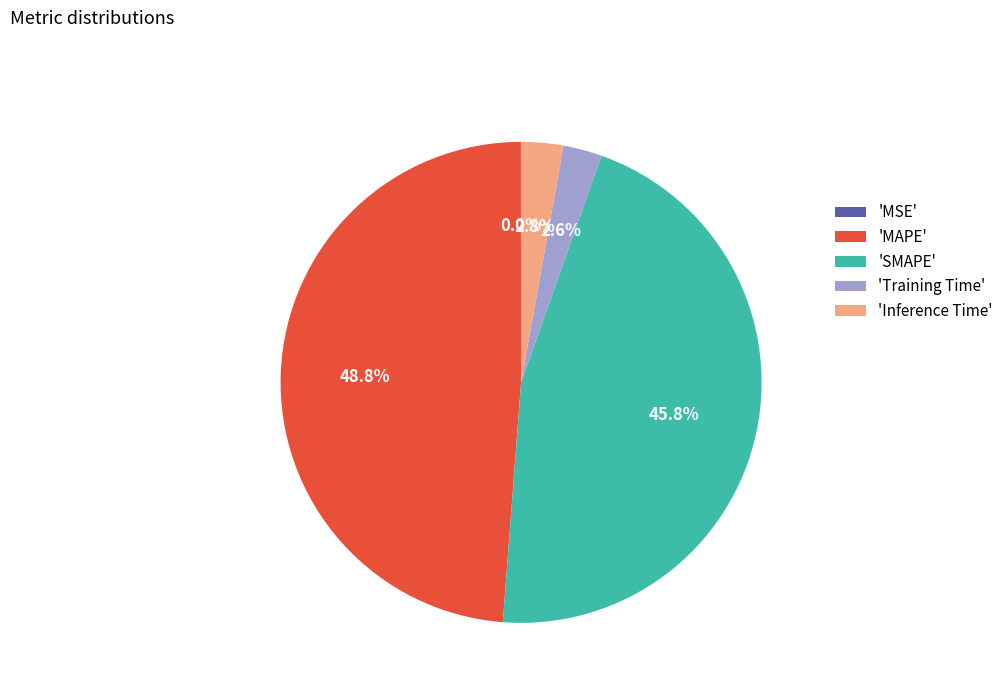

Between 'Inference Time' and 'SMAPE', which is larger?

'SMAPE'